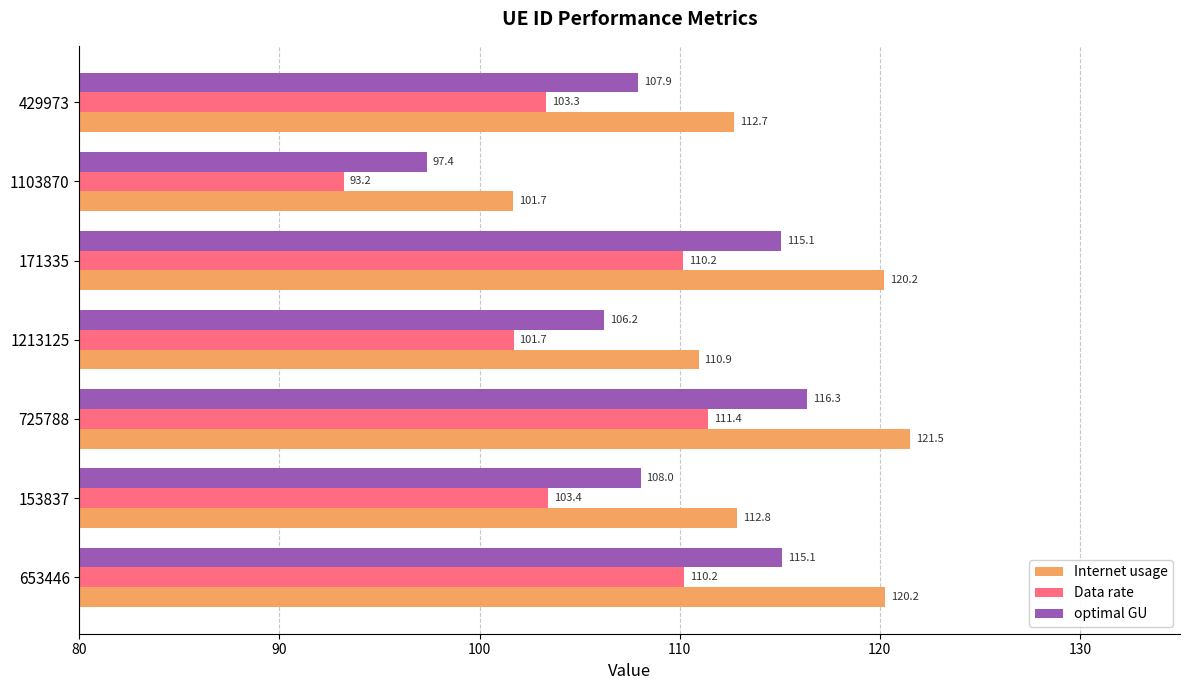

Rank the series by their average value, from lowest to highest.

Data rate, optimal GU, Internet usage